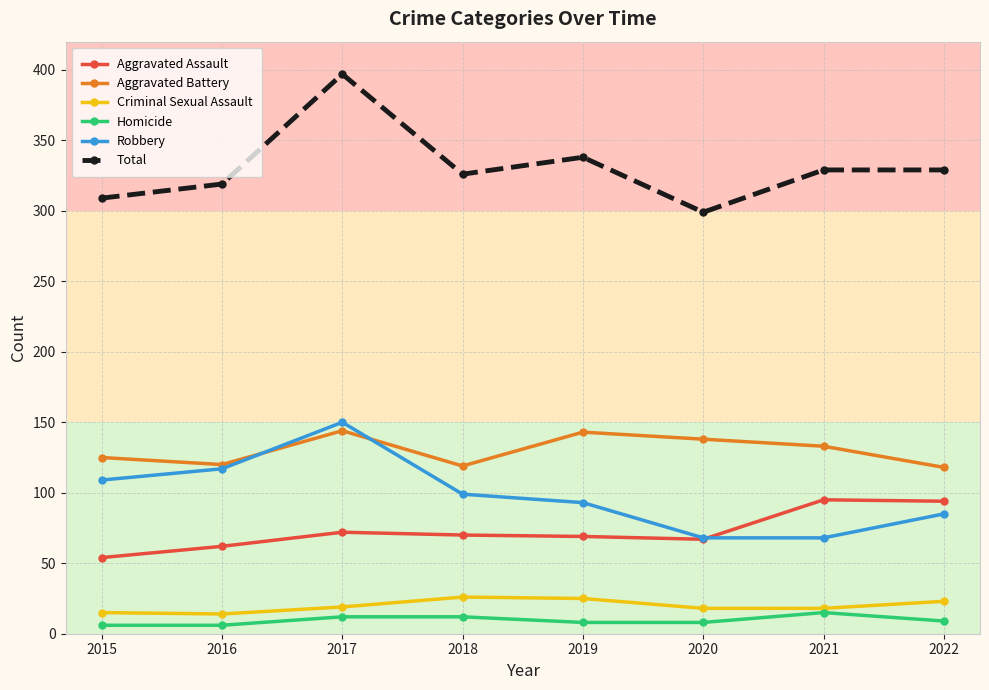

What is the total value across all series at 2017?

794